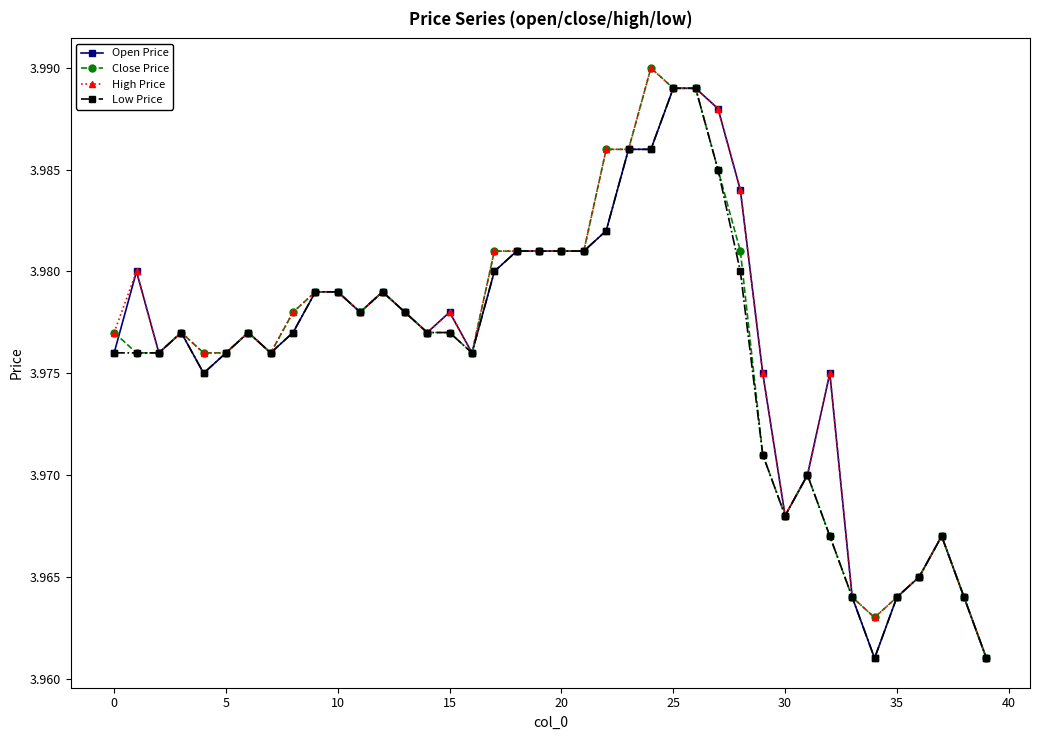

Count the Low Price values in the range 3 to 4.

40